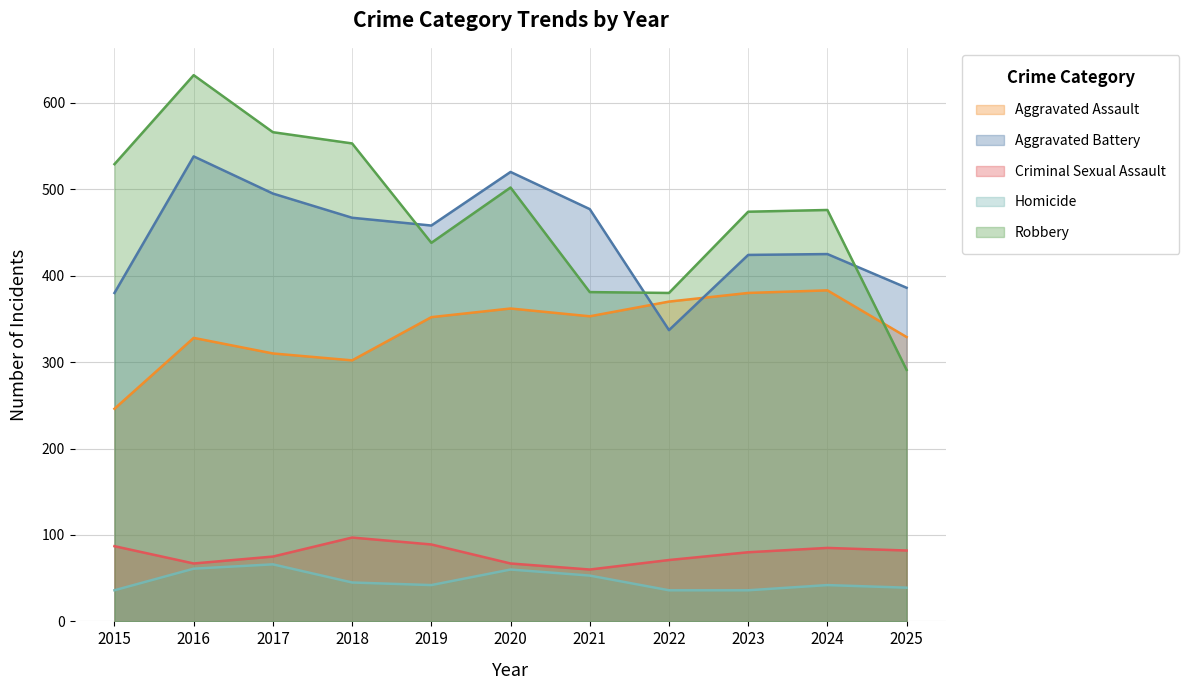

Rank the series at 2015 from highest to lowest value.

Robbery, Aggravated Battery, Aggravated Assault, Criminal Sexual Assault, Homicide